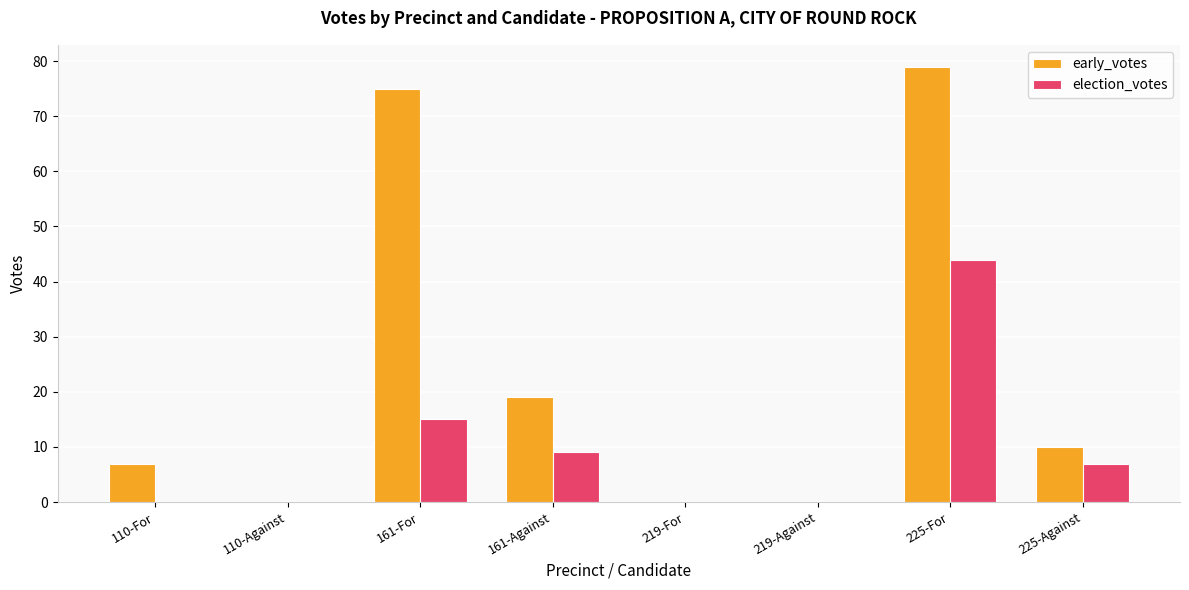

How many series are shown in this chart?

2